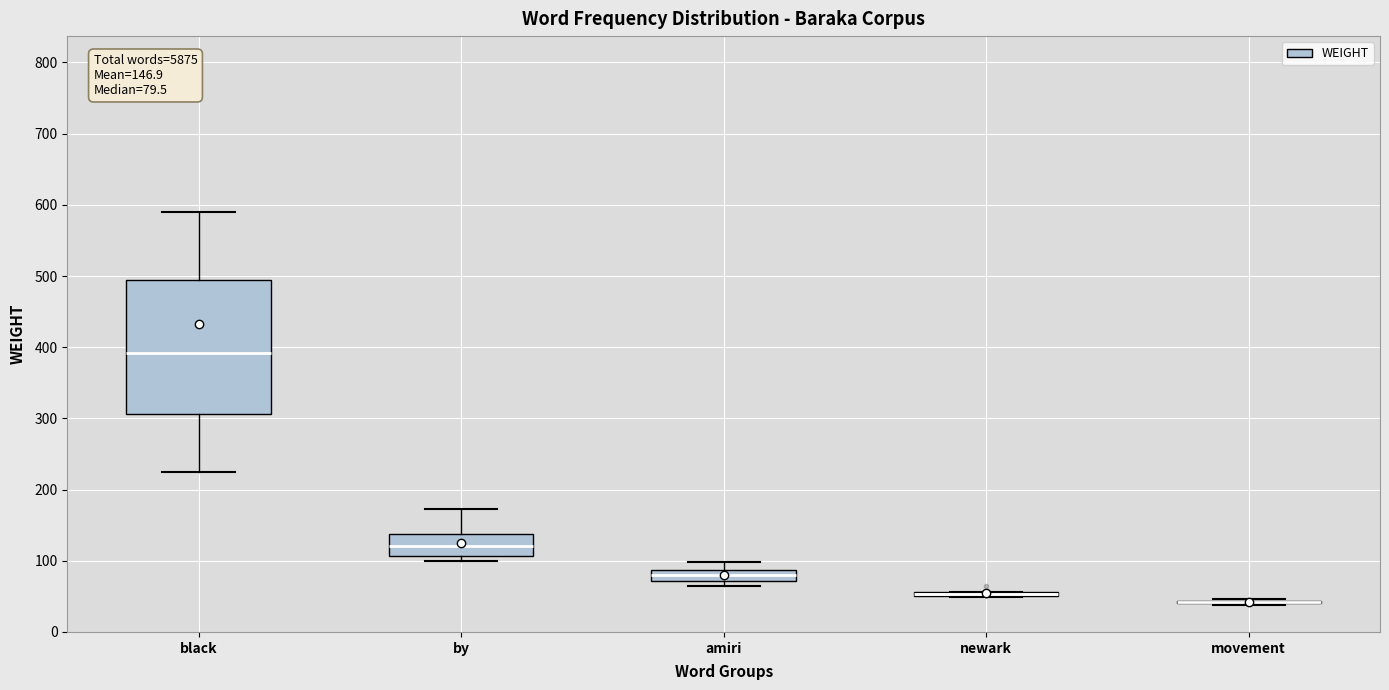

Comparing the boxes themselves (not the whiskers), which one is the tallest?

black